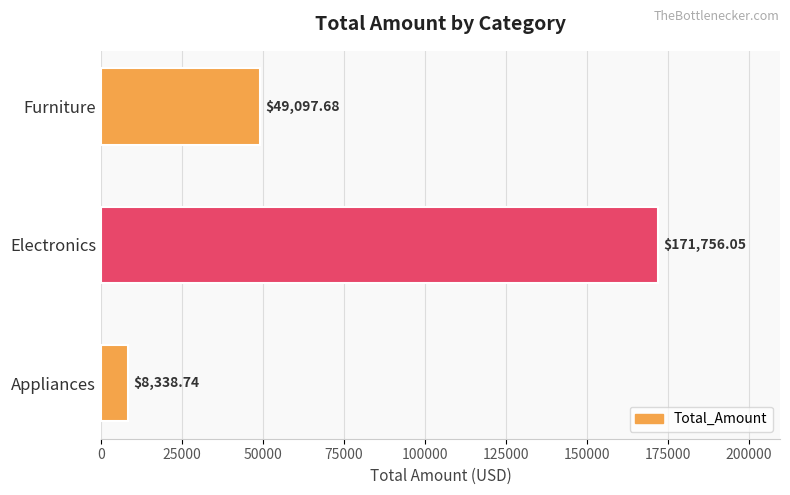

What is the sum of the values at Appliances and Furniture?

57436.4